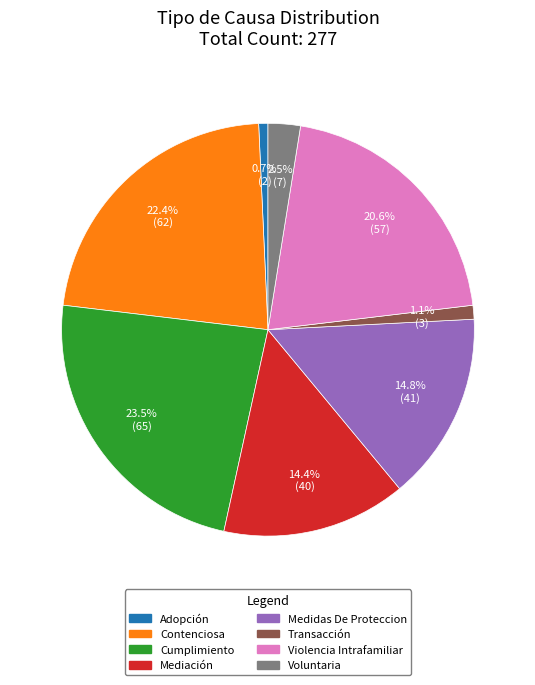

Does Cumplimiento represent more than half of the total?

No